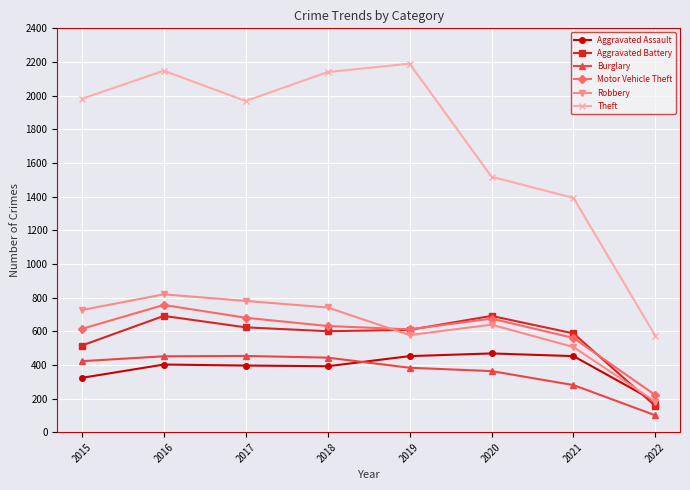

In Aggravated Battery, how many points are lower than both neighbors (excluding endpoints)?

1